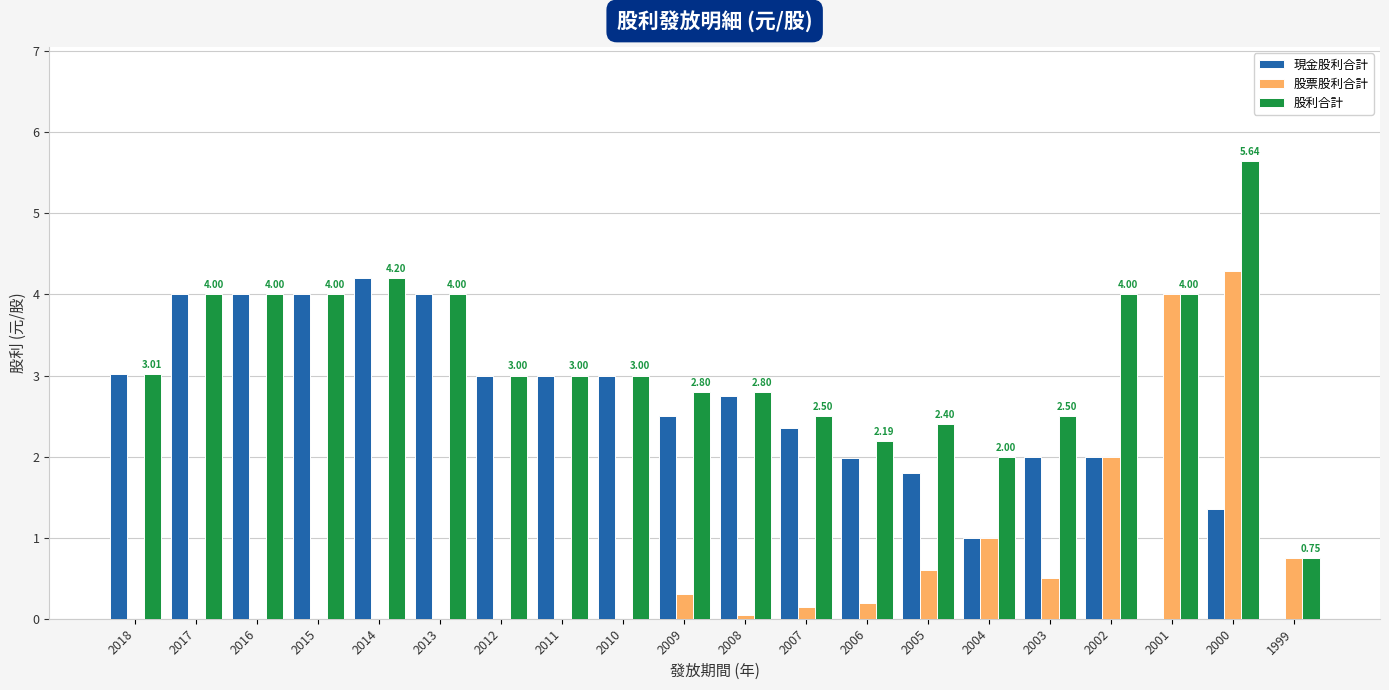

What is the sum of all 現金股利合計 values?

49.9